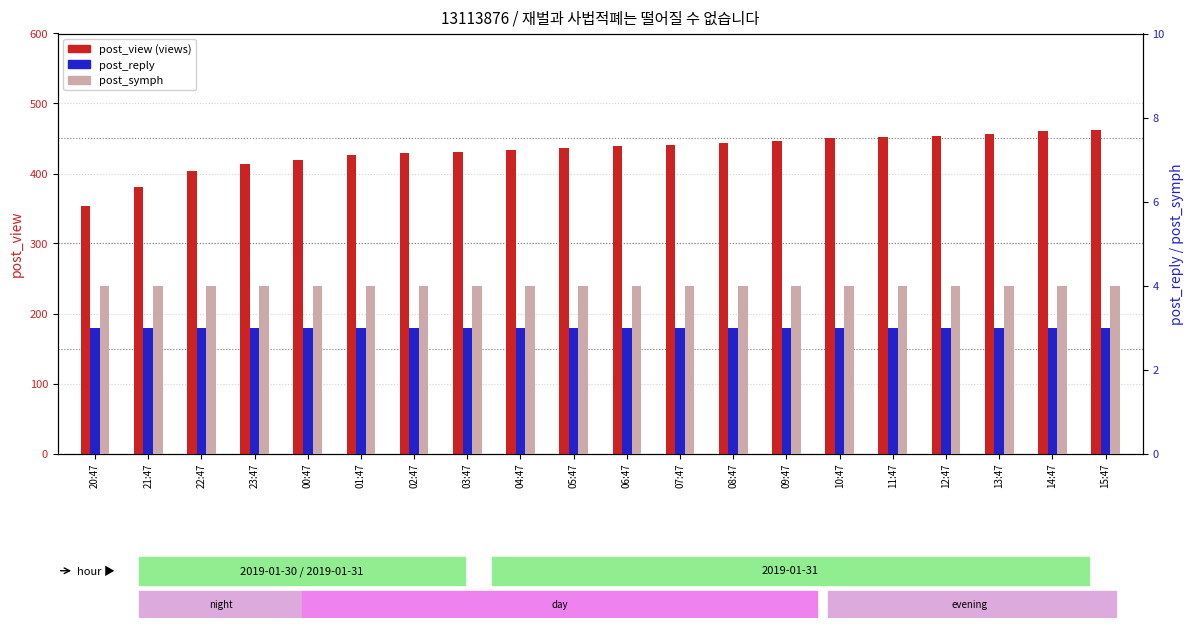

Reading left to right, transcribe all the data shown in this chart.

post_view: 353	381	403	413	419	427	429	431	434	437	439	441	443	446	450	452	454	456	460	462
post_reply: 3	3	3	3	3	3	3	3	3	3	3	3	3	3	3	3	3	3	3	3
post_symph: 4	4	4	4	4	4	4	4	4	4	4	4	4	4	4	4	4	4	4	4